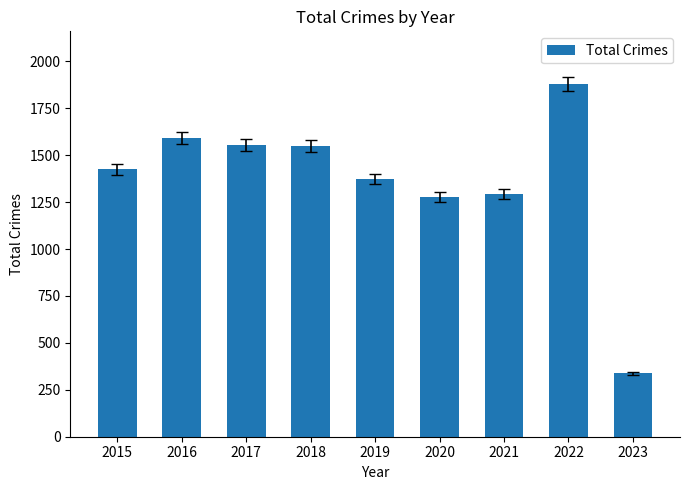

Count the number of categories in the chart.

9